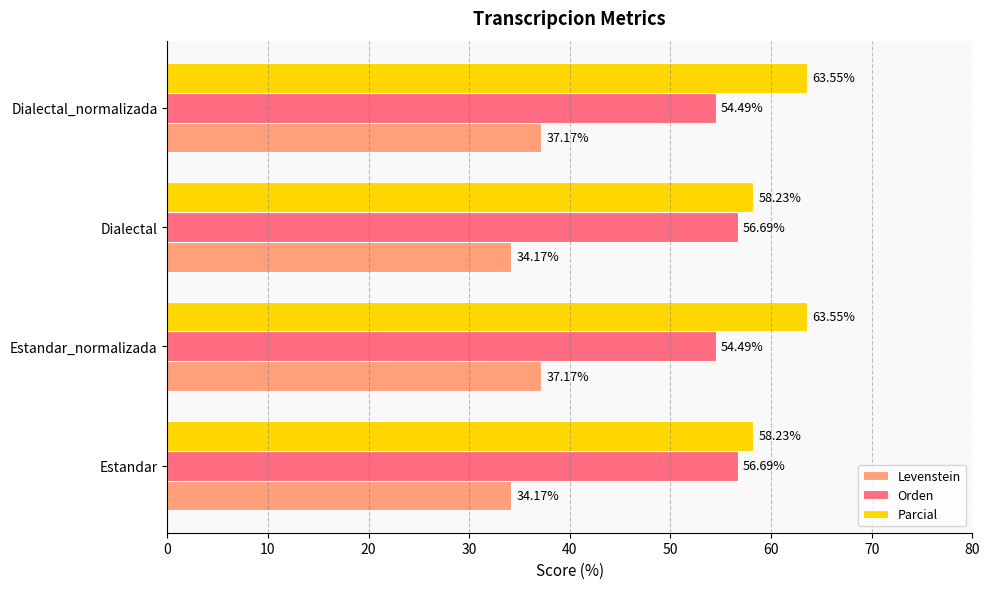

What is the difference between the second highest and minimum values in the Parcial series?

5.3